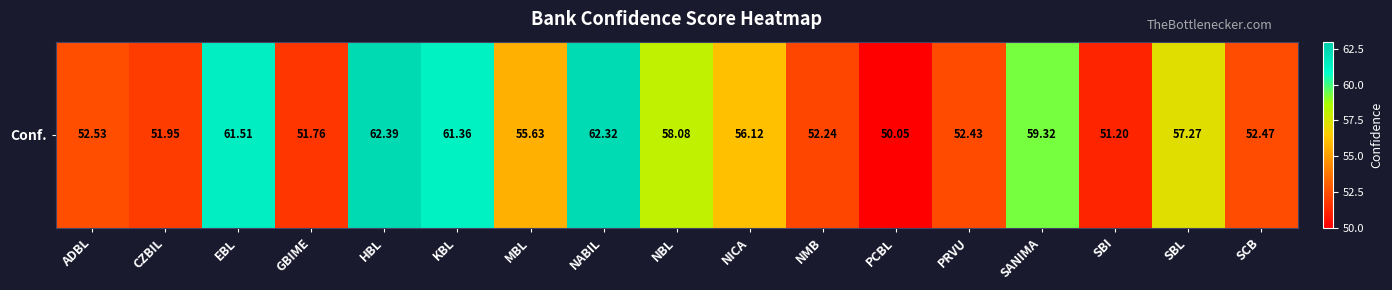

What is the difference between the maximum and minimum values?

12.3